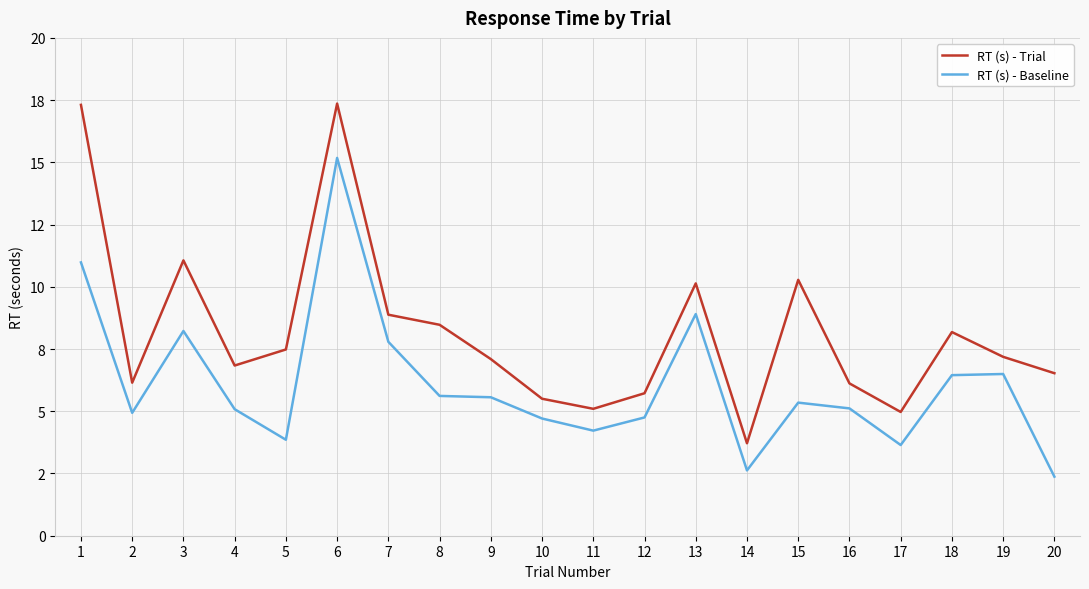

Does the chart have visible grid lines?

Yes